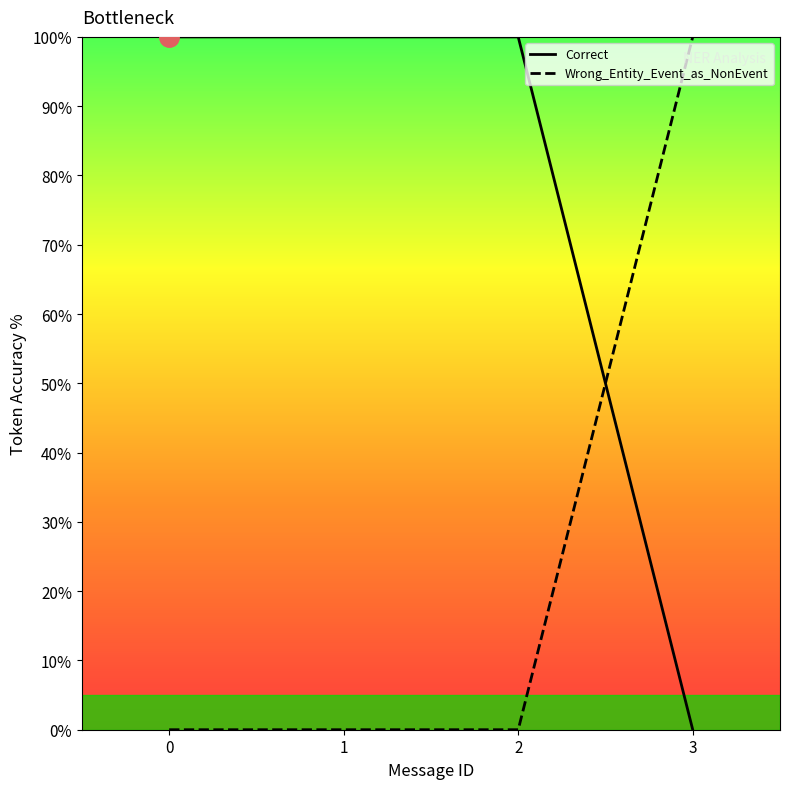

How many lines are shown in the chart?

2